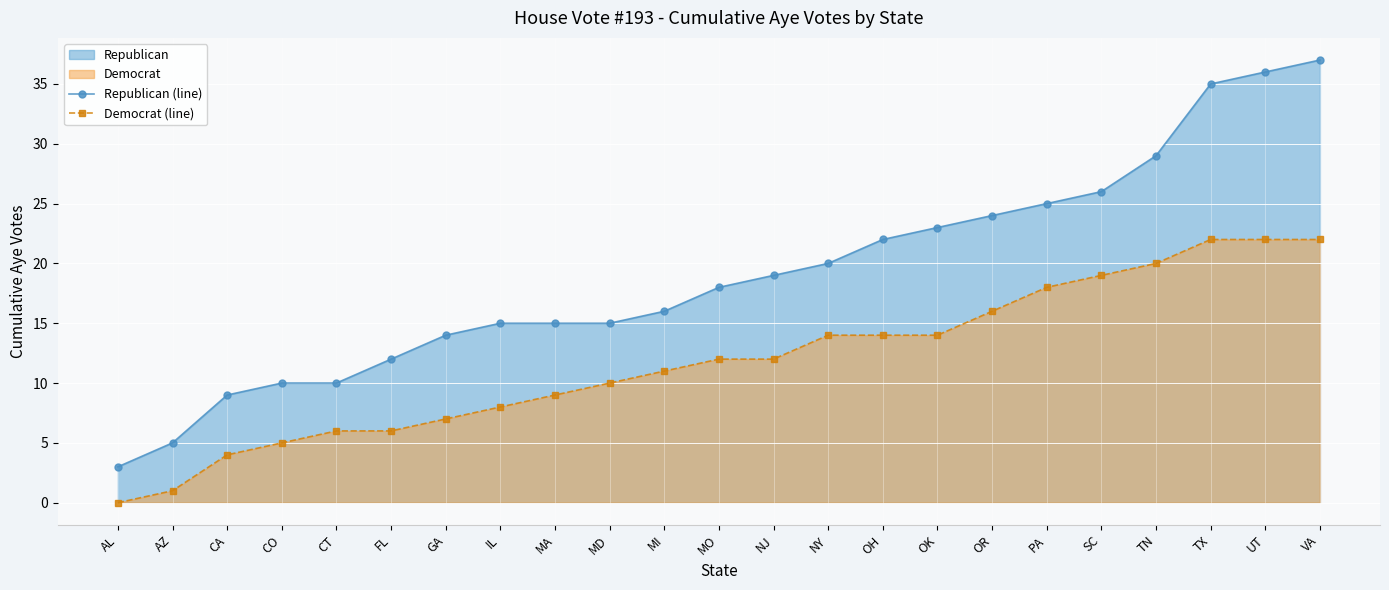

How many series are shown in this chart?

2